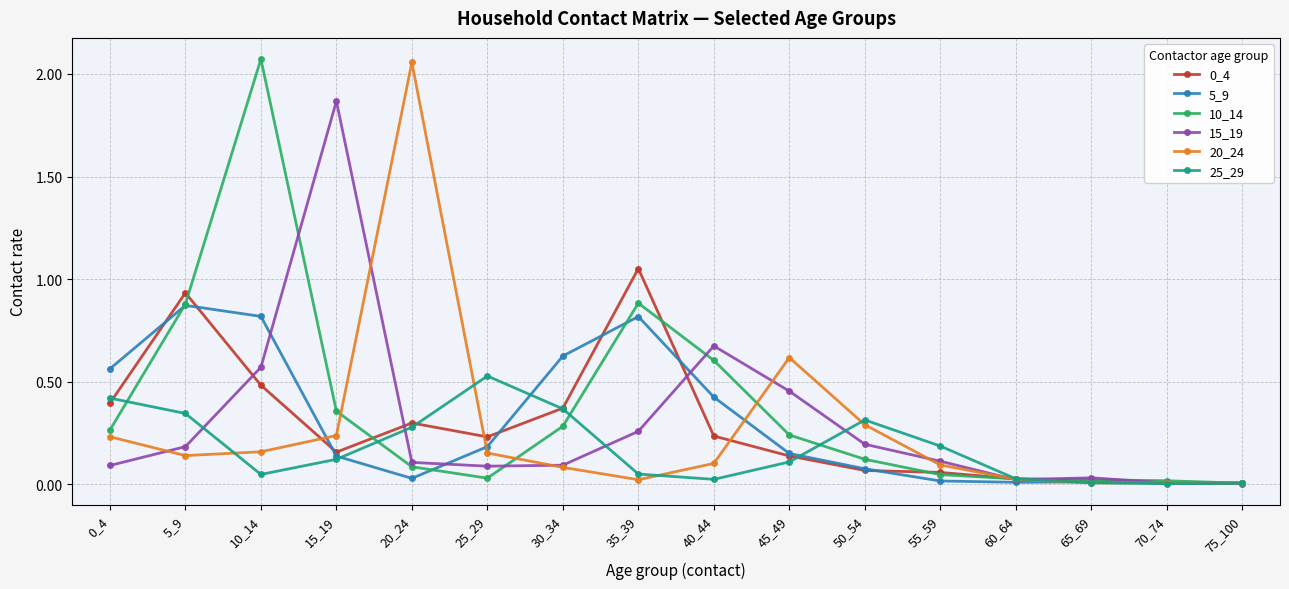

At which category does 0_4 reach its first local peak?

5_9